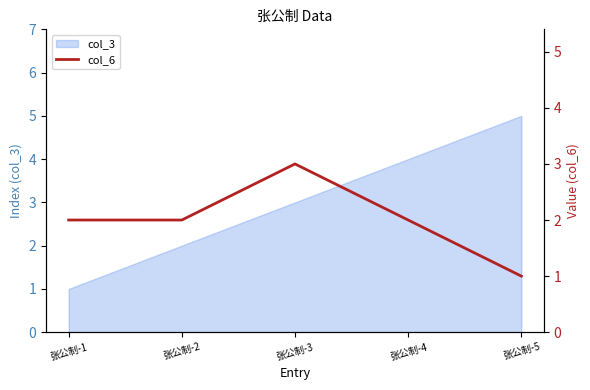

What is the difference between the maximum and second lowest values?

1